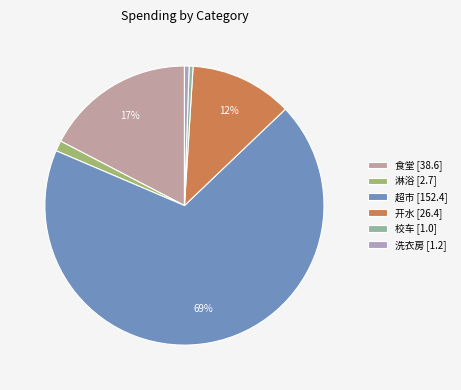

Count the number of slices in the pie.

6